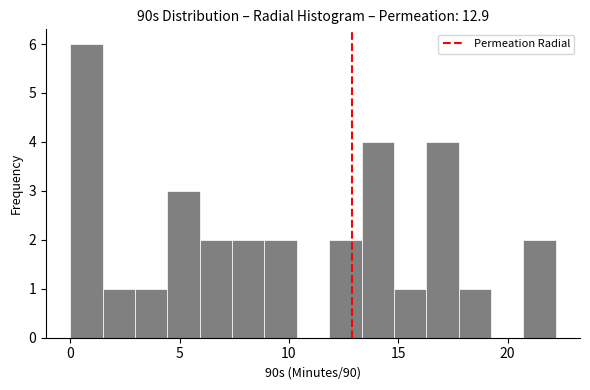

Around what value on the x-axis is the tallest bar? Give the approximate position of its centre, as read against the axis.

0.5